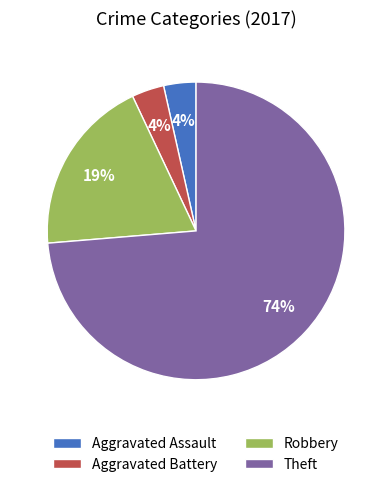

To the nearest percent, what is the average slice percentage?

25%